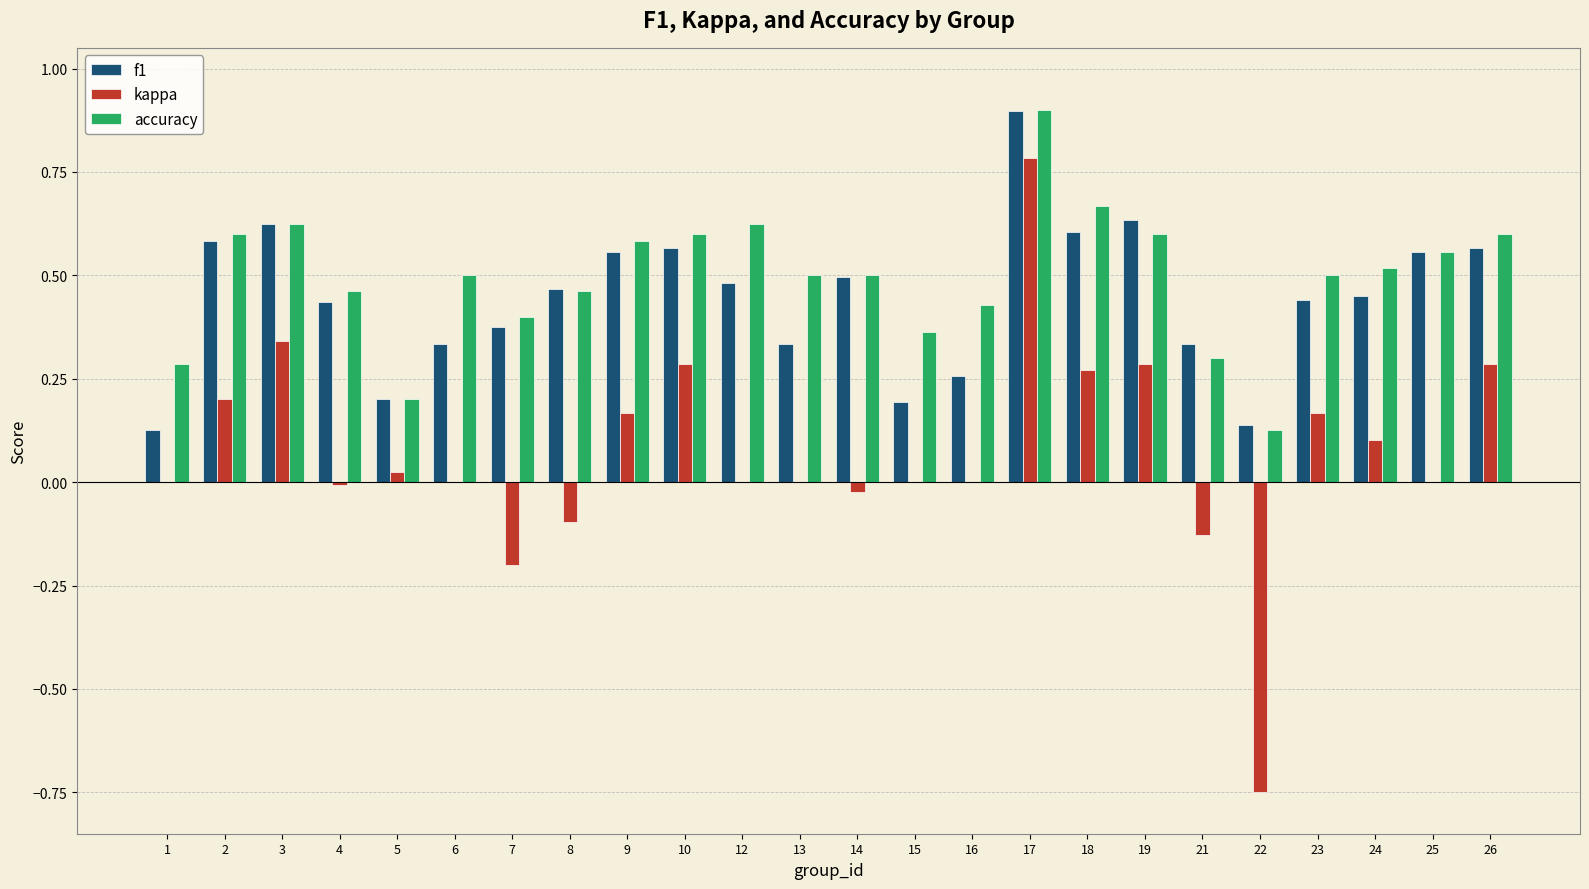

Which series has the widest spread of values?

kappa